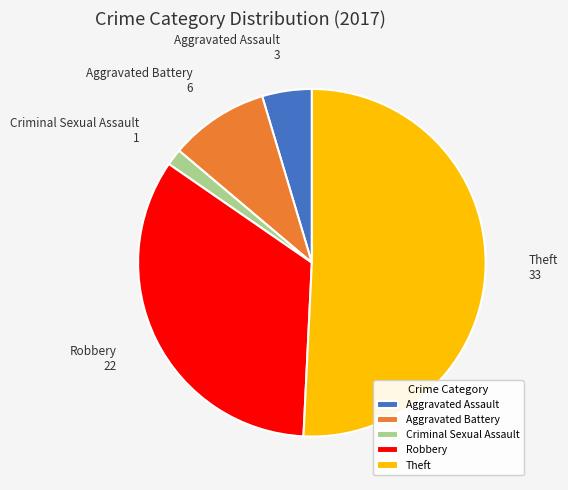

Which slice is the smallest?

Criminal Sexual Assault